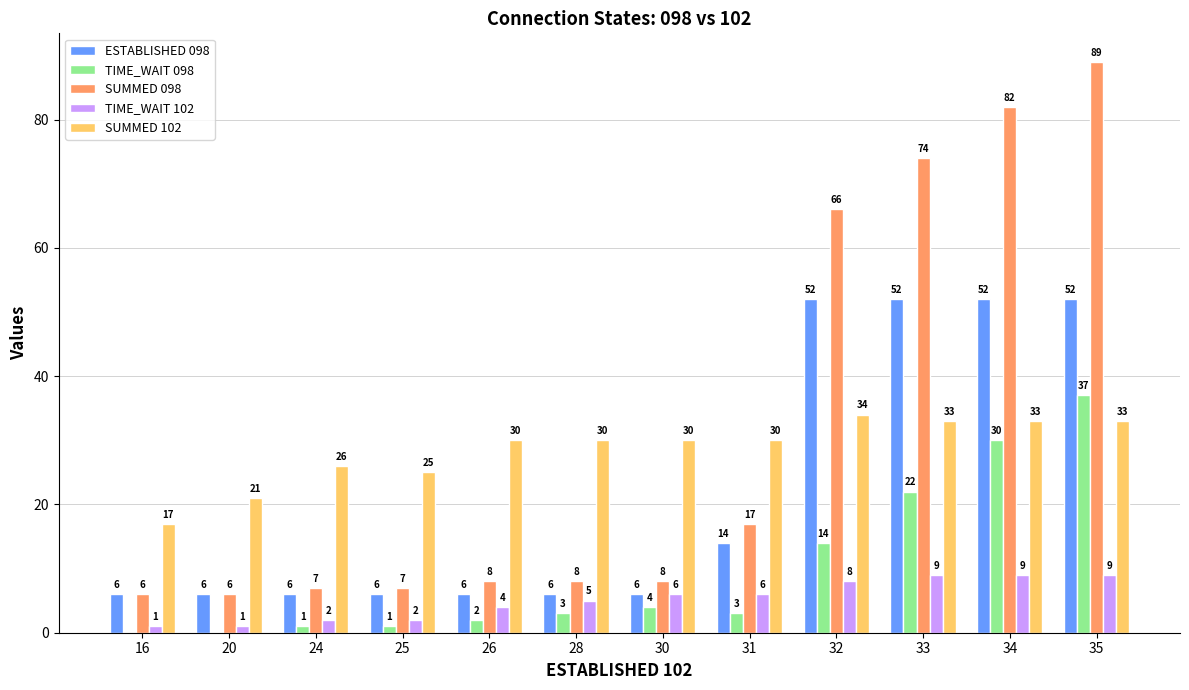

Reading left to right, extract all data points from this chart.

ESTABLISHED 098: 6	6	6	6	6	6	6	14	52	52	52	52
TIME_WAIT 098: 0	0	1	1	2	3	4	3	14	22	30	37
SUMMED 098: 6	6	7	7	8	8	8	17	66	74	82	89
TIME_WAIT 102: 1	1	2	2	4	5	6	6	8	9	9	9
SUMMED 102: 17	21	26	25	30	30	30	30	34	33	33	33